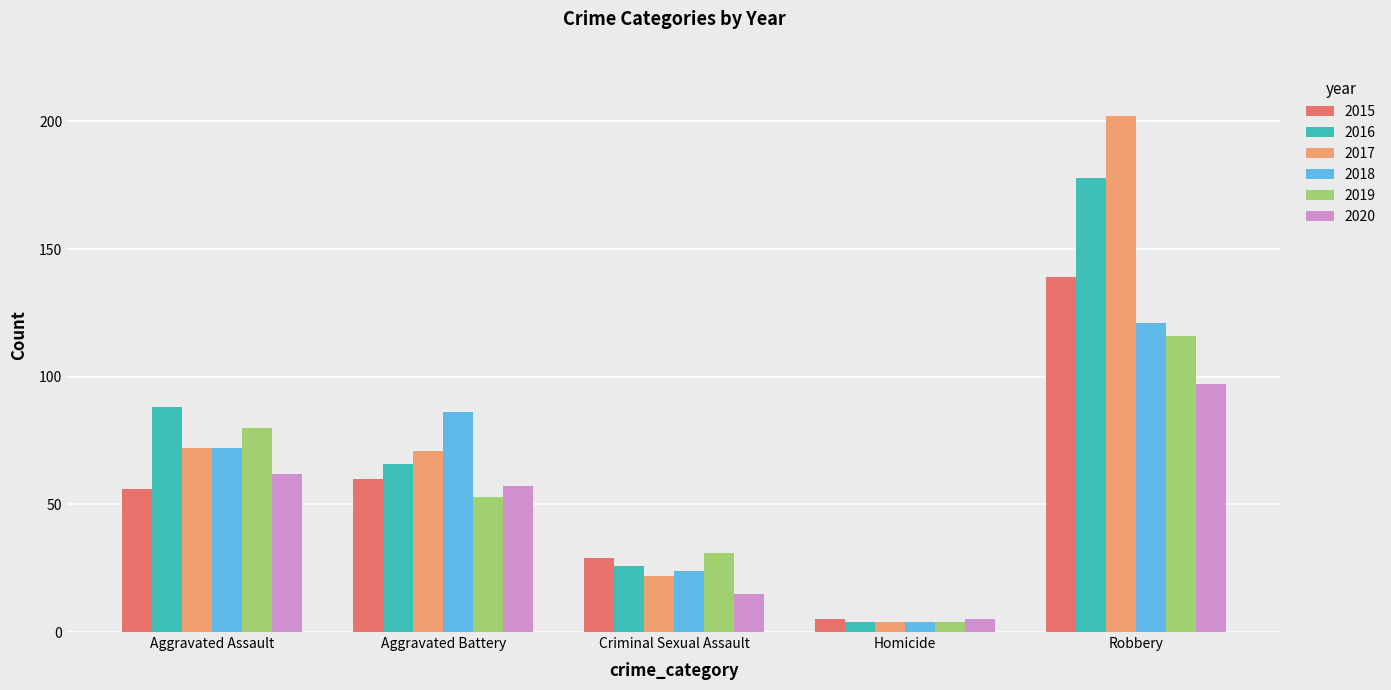

Reading left to right, extract all data points from this chart.

2015: 56	60	29	5	139
2016: 88	66	26	4	178
2017: 72	71	22	4	202
2018: 72	86	24	4	121
2019: 80	53	31	4	116
2020: 62	57	15	5	97